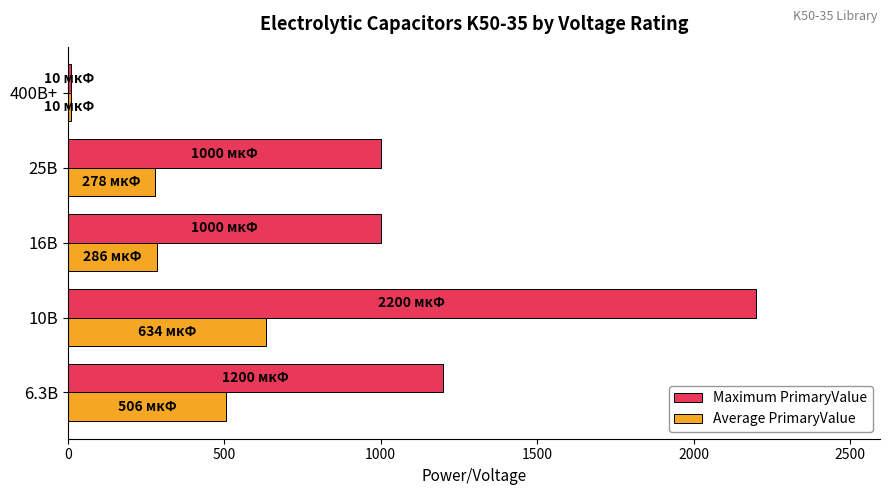

Which series has the largest total across all categories?

Maximum PrimaryValue